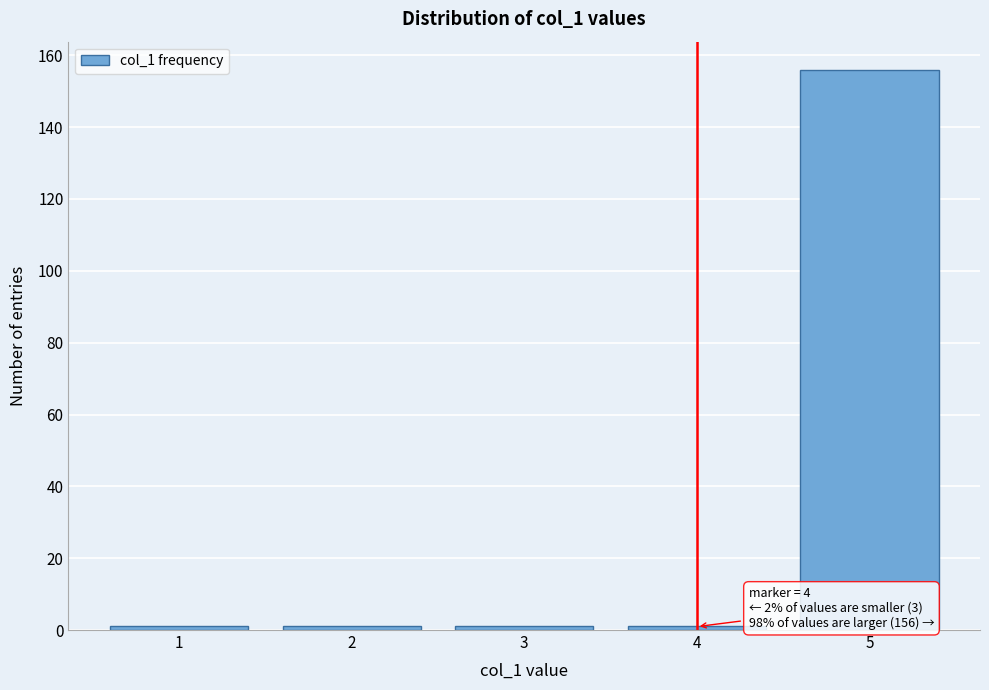

Over which range of the x-axis is the bar tallest?

4.5 to 5.5